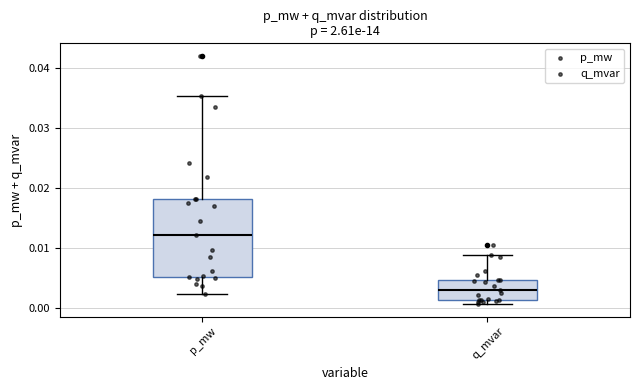

Which box has the lowest median line?

q_mvar